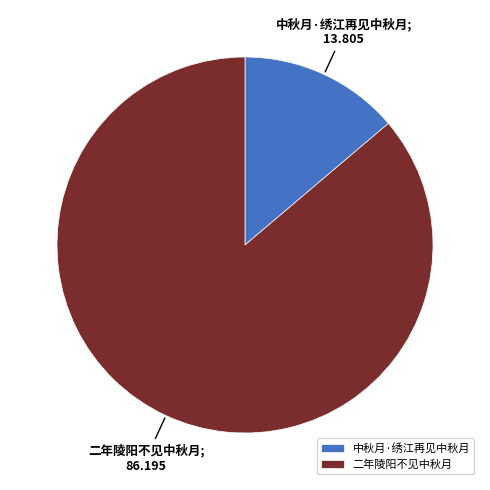

Is it true that 二年陵阳不见中秋月 is 86% of the pie?

True